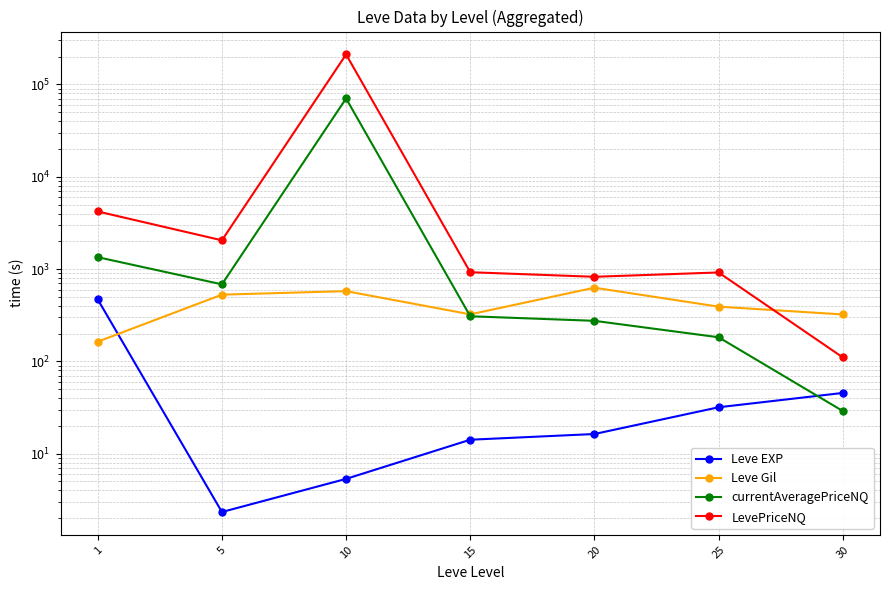

In currentAveragePriceNQ, how many points are lower than both neighbors (excluding endpoints)?

1